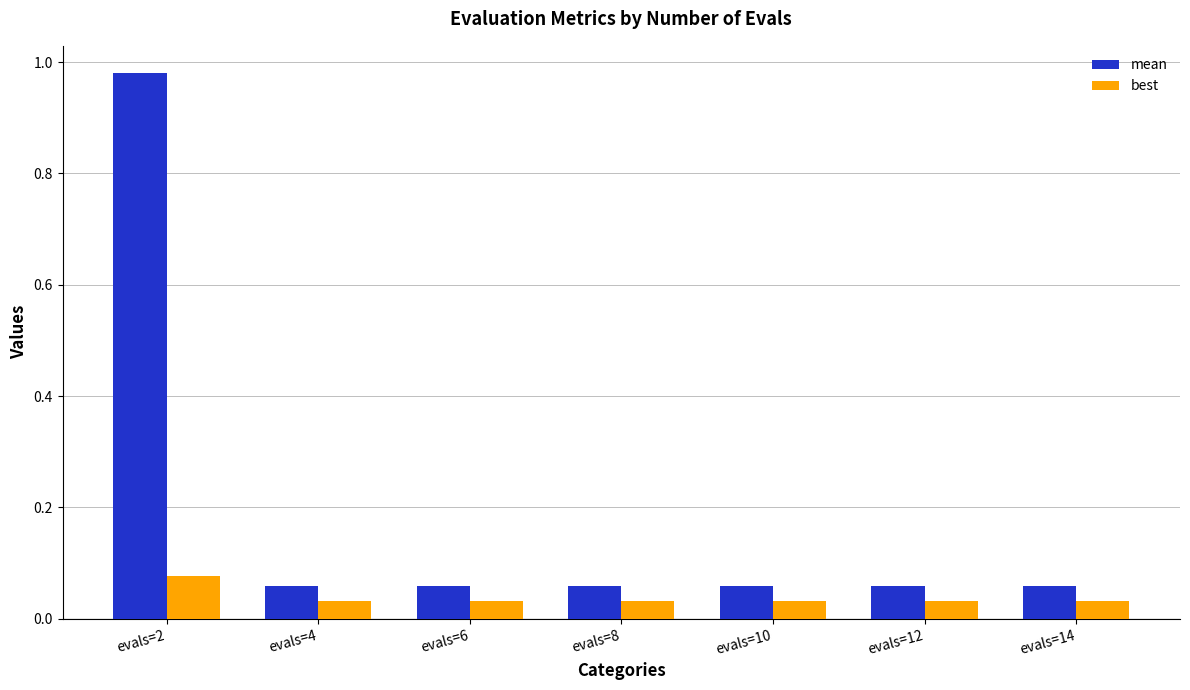

List the series in order of their overall mean, highest first.

mean, best